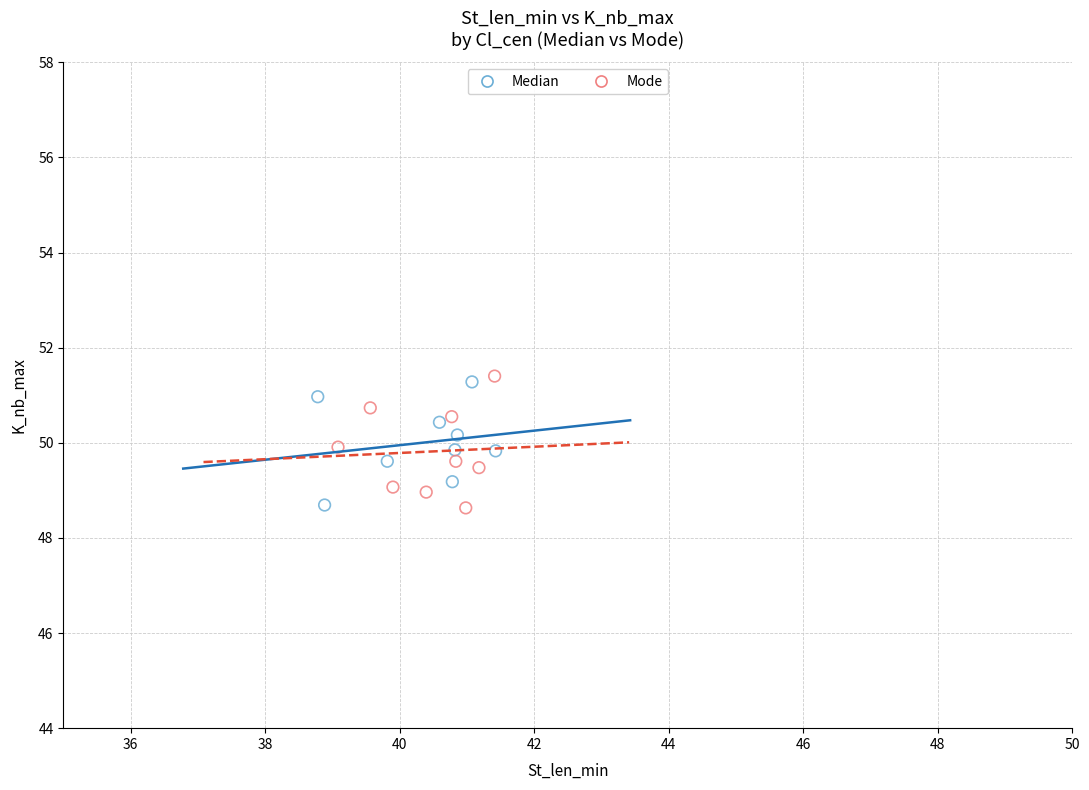

What are all the series names shown in the legend?

Median, Mode